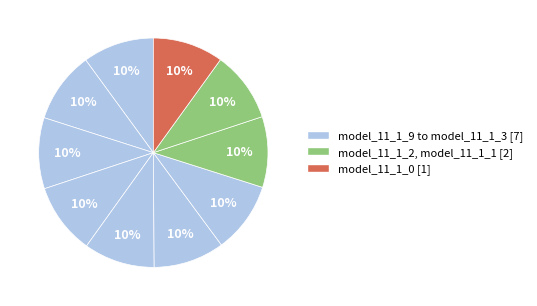

How many slices are in this pie chart?

10